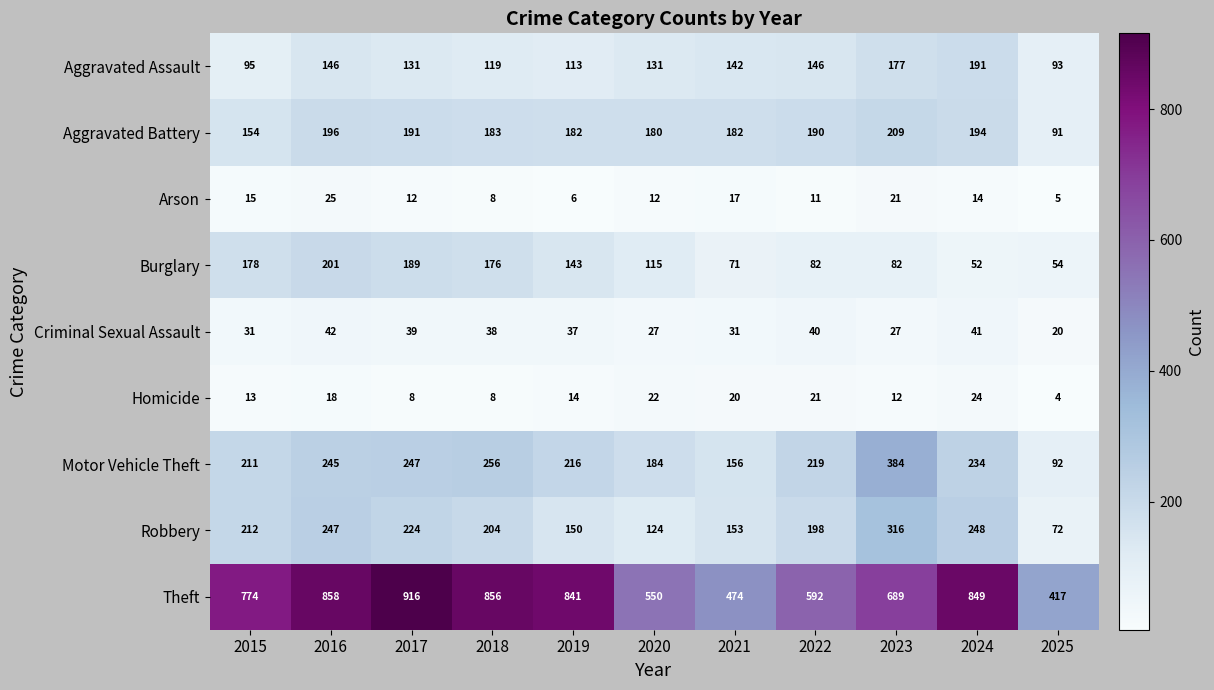

Which category has the highest value across all series?

2017